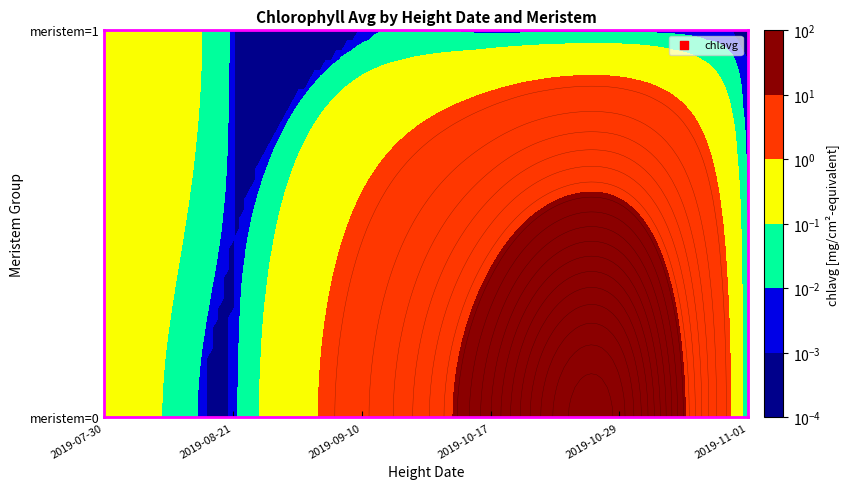

Reading left to right, list all the values displayed in this chart.

r0: 0=0.2	1=2.6	2=0.4	3=14.9	4=24.8	5=0.0
r1: 0=0.0	1=0.0	2=0.0	3=0.0	4=0.0	5=0.0